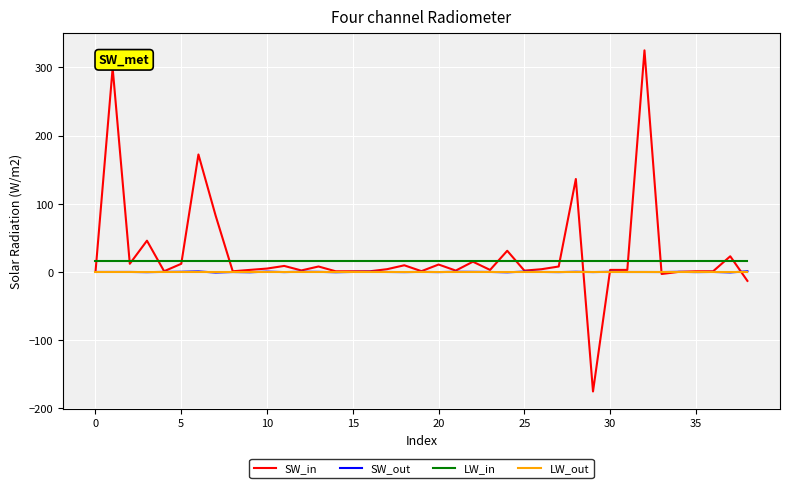

What is the average value of the SW_in series?

26.9